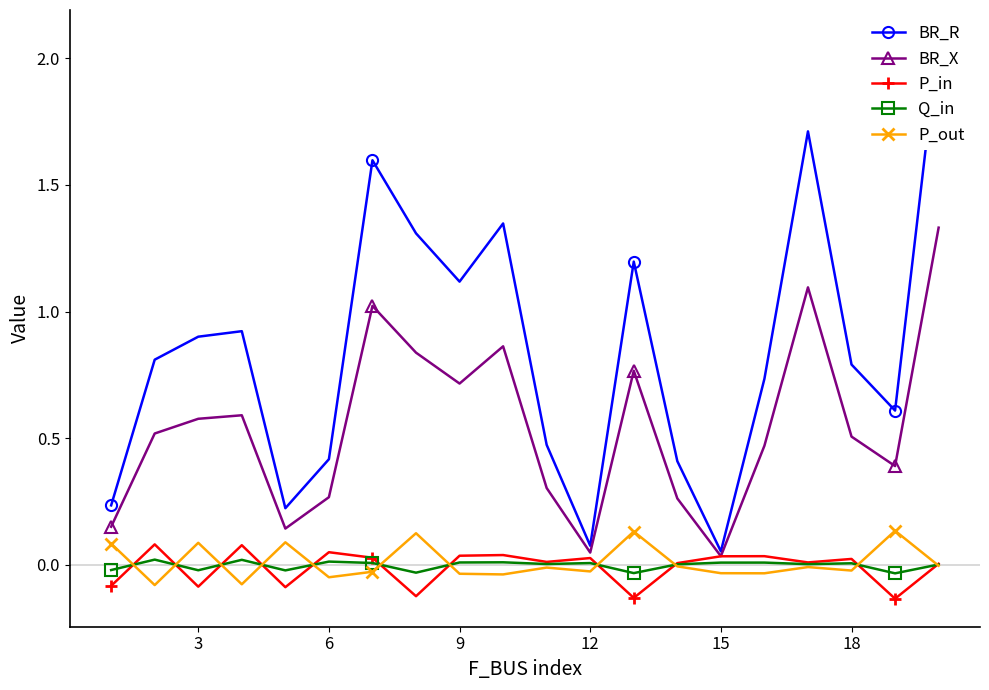

What is the difference between the maximum and minimum values in the Q_in series?

0.1